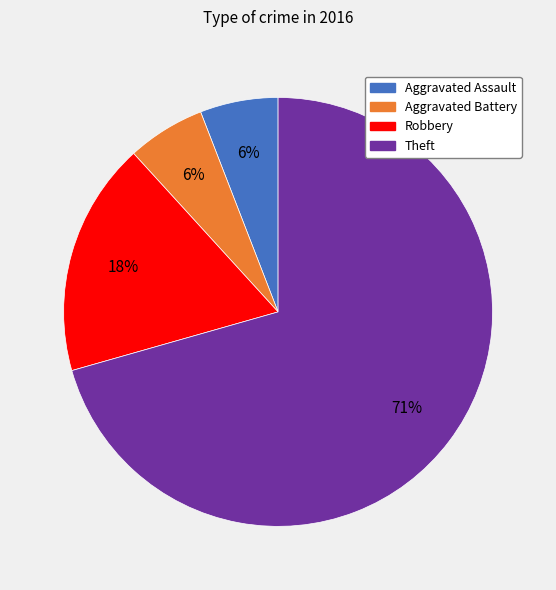

The Robbery slice represents 18% of the pie. True or false?

True